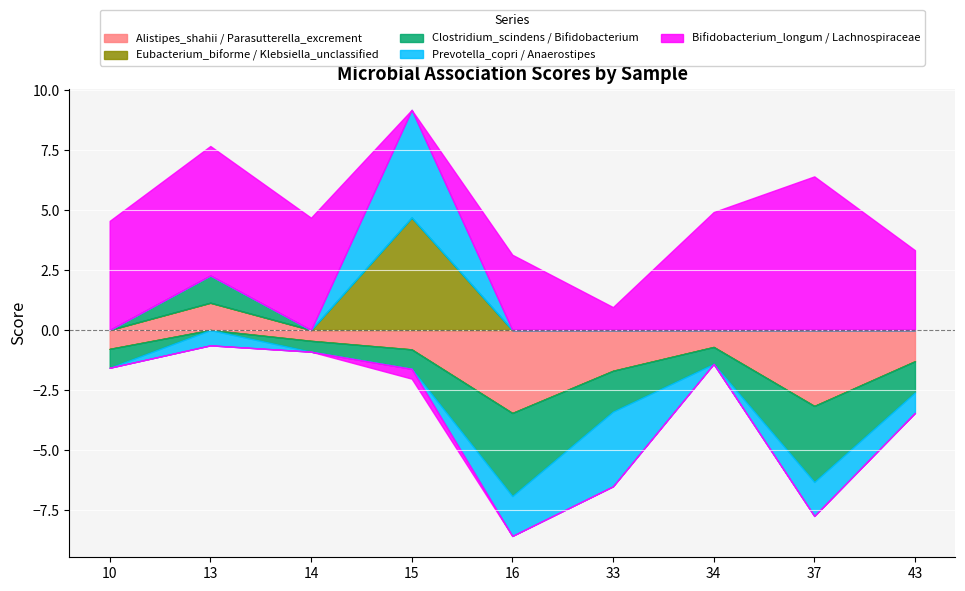

Which series ends up on top after the final intersection of Eubacterium_biforme__Klebsiella_unclassified and Alistipes_shahii__Parasutterella_excrement?

Eubacterium_biforme__Klebsiella_unclassified